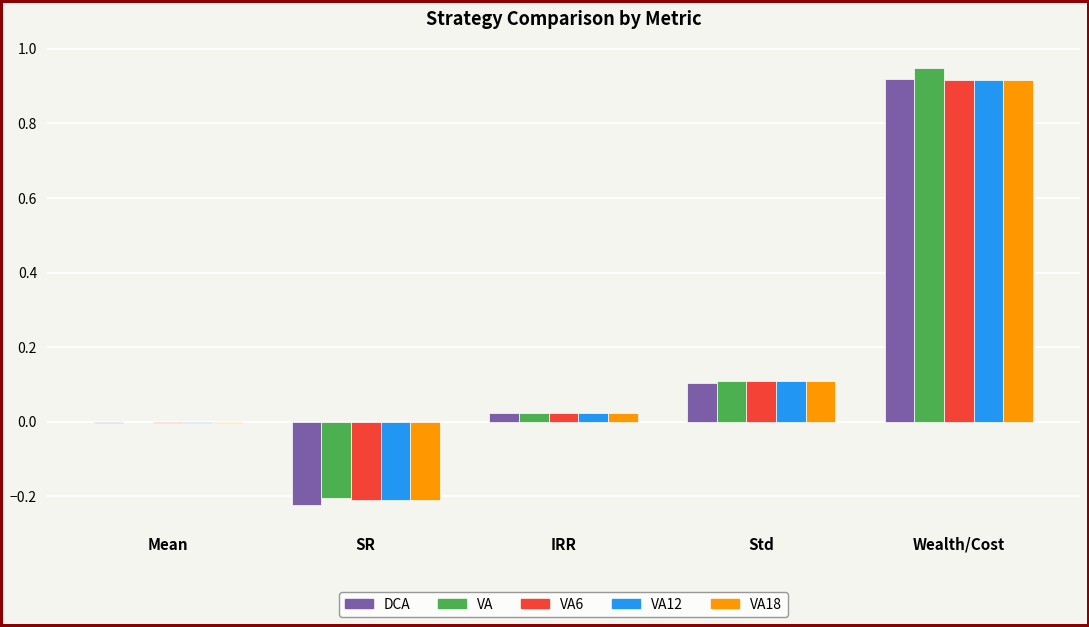

The VA series shows 1.4 at Wealth/Cost. True or false?

False